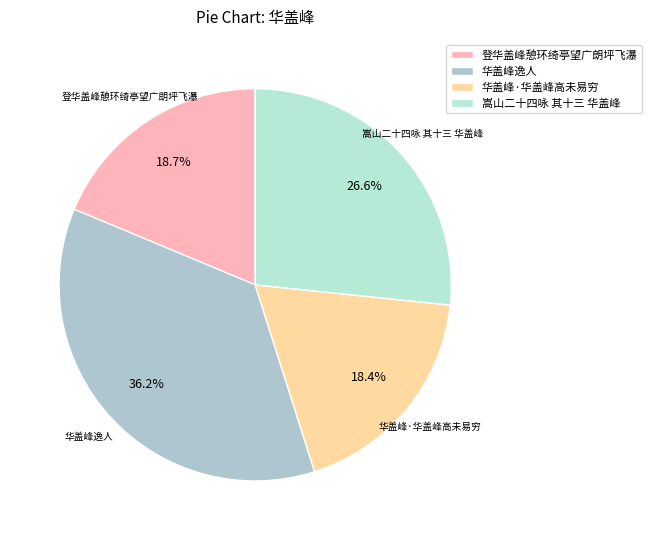

Is there any slice that represents more than half of the pie?

No